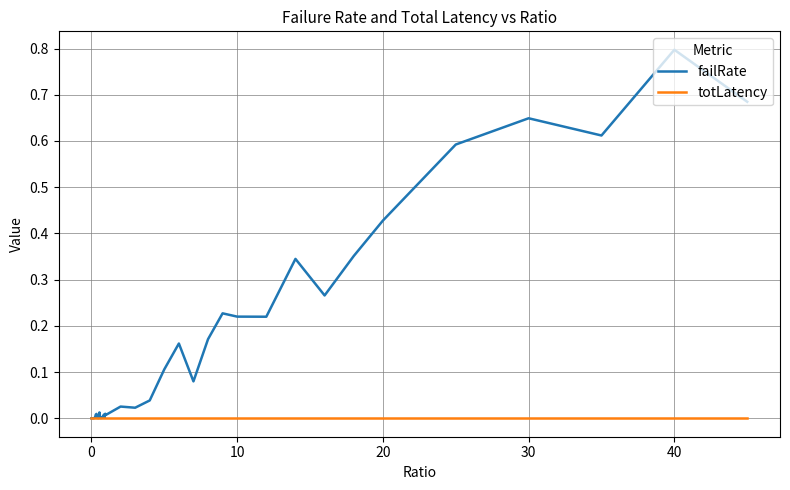

What is the maximum value shown in the chart?

0.8